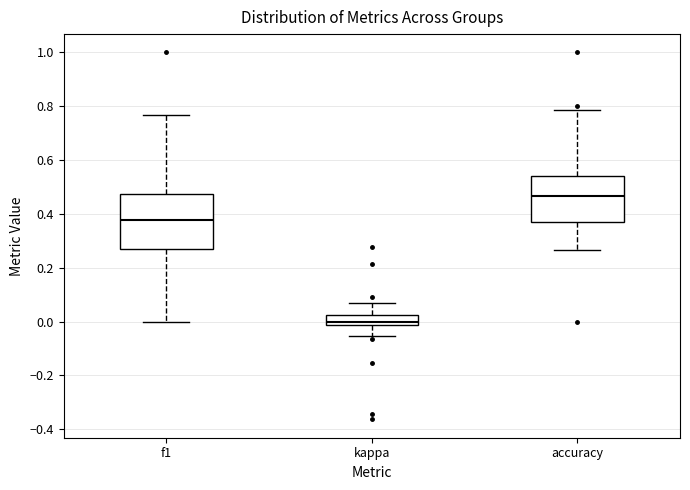

Reading left to right, transcribe this box plot: for each box, give where its median line is, the range the box spans, and where its two whiskers end, as read against the y-axis. The values are not printed on the chart, so give them approximately, as read against the axis.

f1: median 0.38, box 0.28 to 0.48, whiskers 0.00 to 0.76
kappa: median 0.00, box -0.02 to 0.02, whiskers -0.06 to 0.06
accuracy: median 0.46, box 0.38 to 0.54, whiskers 0.26 to 0.78